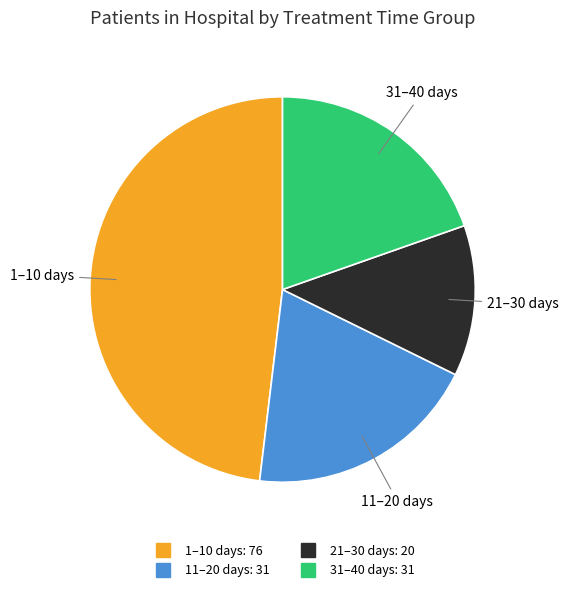

Does any single category account for the majority?

No